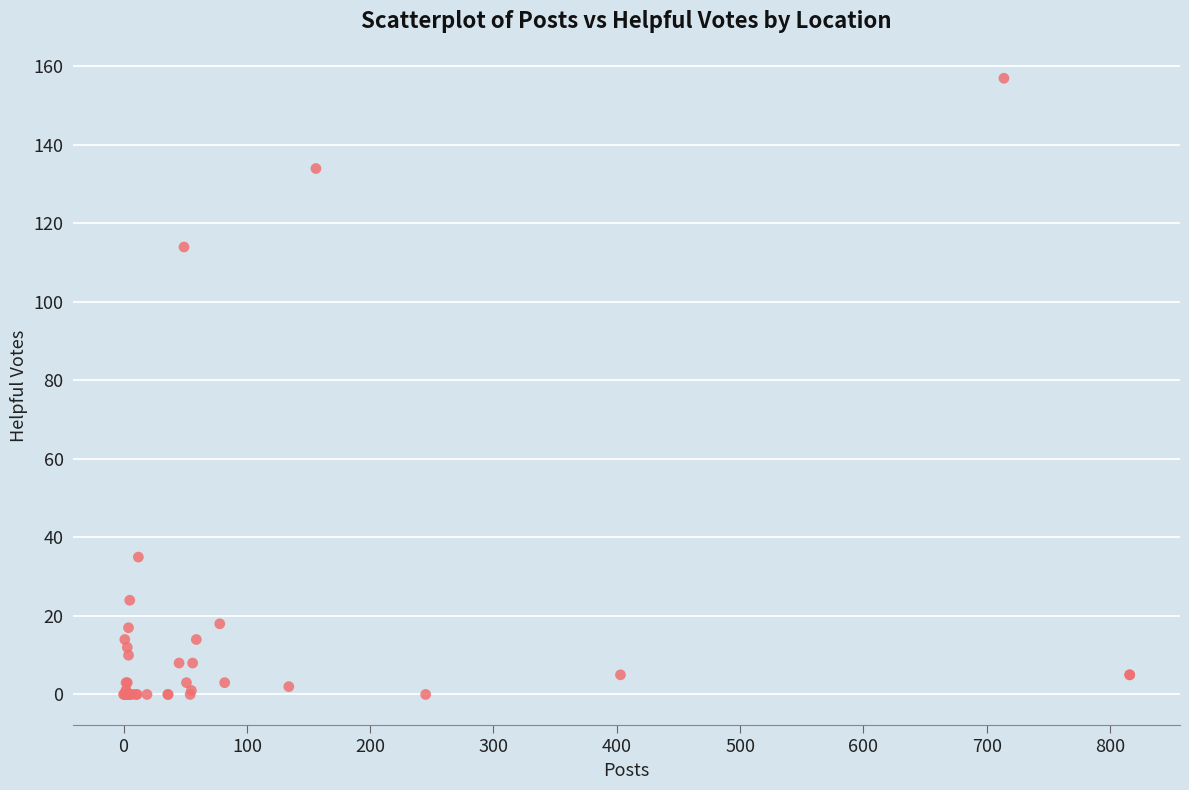

What Y value in the scatter plot is closest to 78?

114